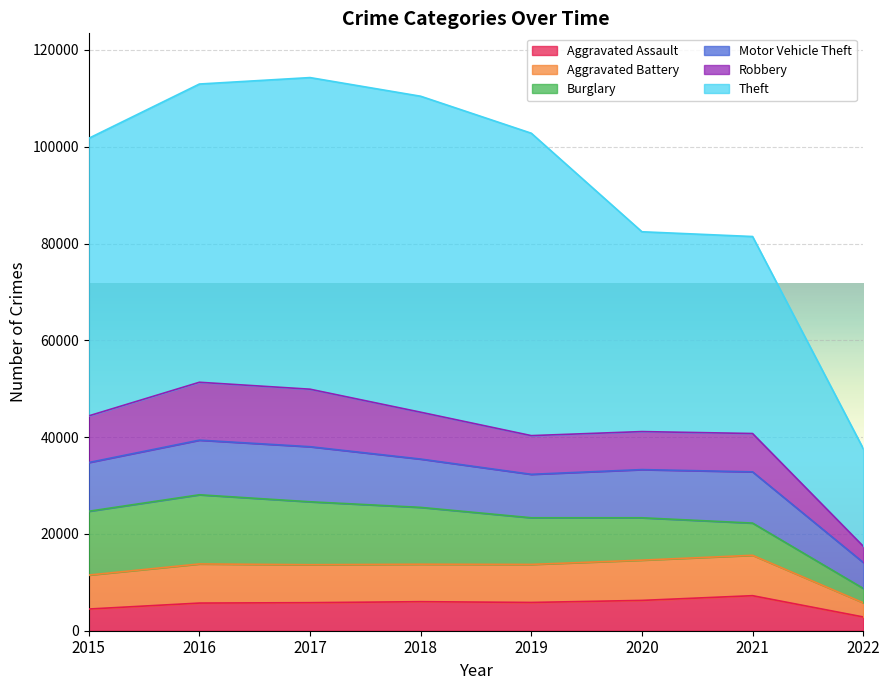

Reading left to right, what are all the values shown in this chart?

Aggravated Assault: 4480	5712	5793	6001	5840	6263	7238	2845
Aggravated Battery: 7018	8085	7845	7735	7857	8319	8347	2935
Burglary: 13184	14289	13001	11746	9639	8753	6653	2968
Motor Vehicle Theft: 10068	11286	11380	9983	8978	9953	10586	5361
Robbery: 9638	11960	11880	9679	7994	7855	7920	3360
Theft: 57347	61617	64380	65281	62475	41283	40699	20172